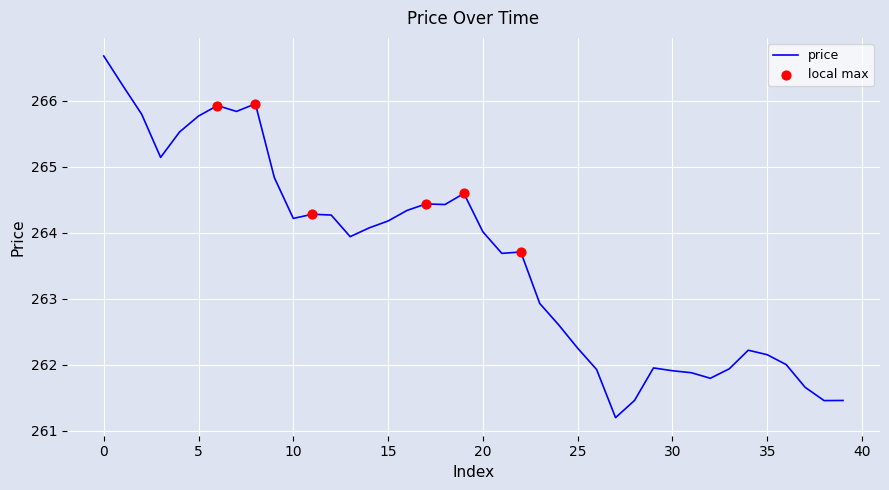

What is the greatest value displayed?

266.7